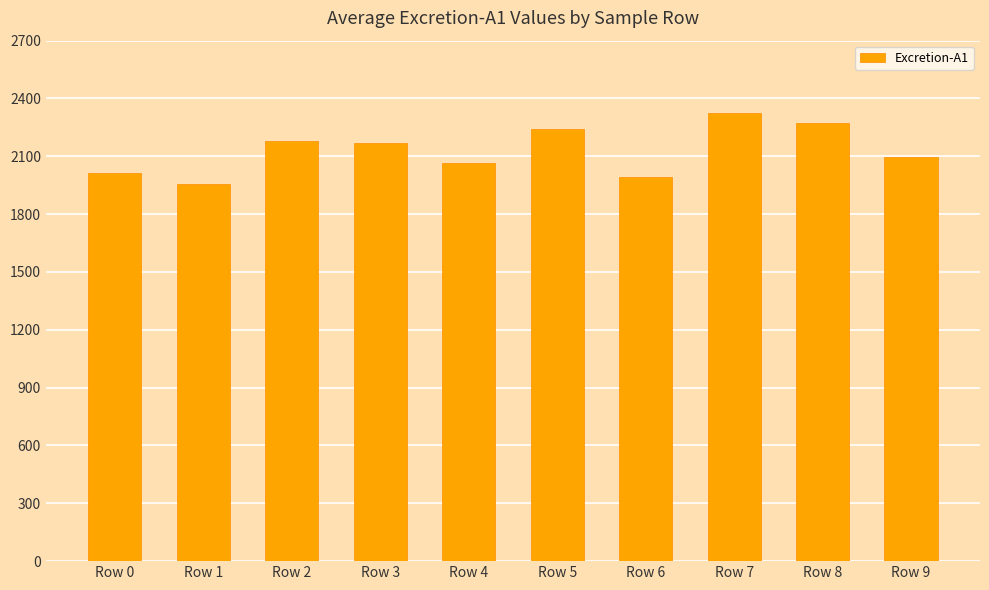

Reading right to left, list all the values displayed in this chart.

2095.4	2270.4	2322.5	1992.2	2241.3	2065.6	2169.1	2181.4	1954.1	2011.7